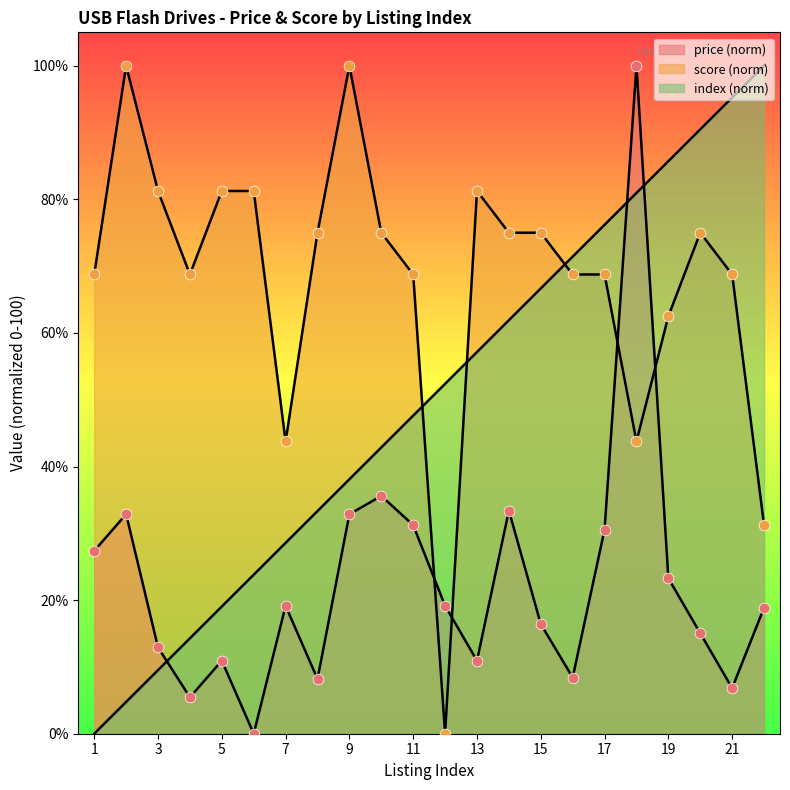

What is the total value across all series at 2?

137.6